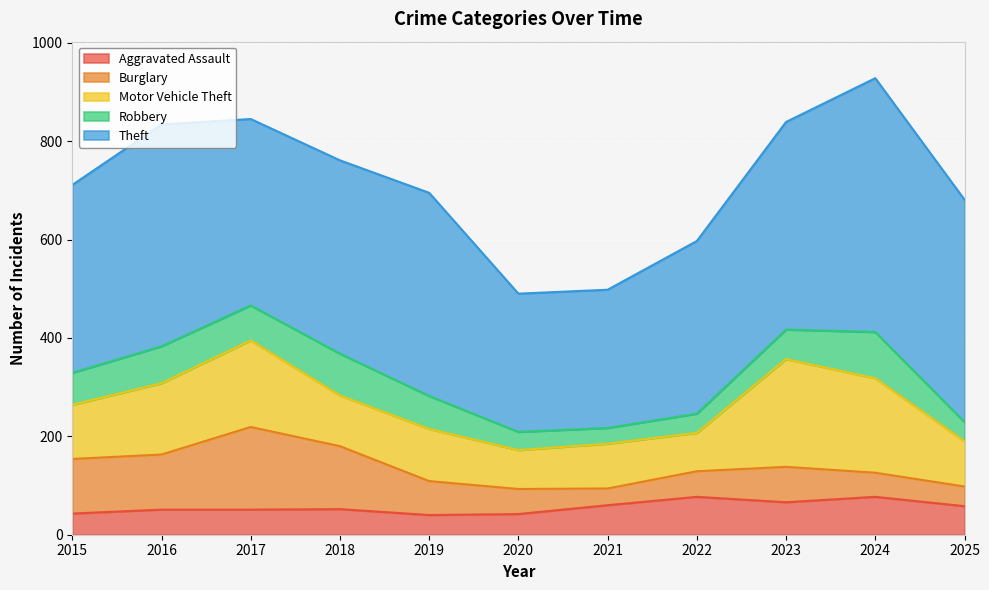

What is the difference between the maximum and minimum values in the Aggravated Assault series?

37